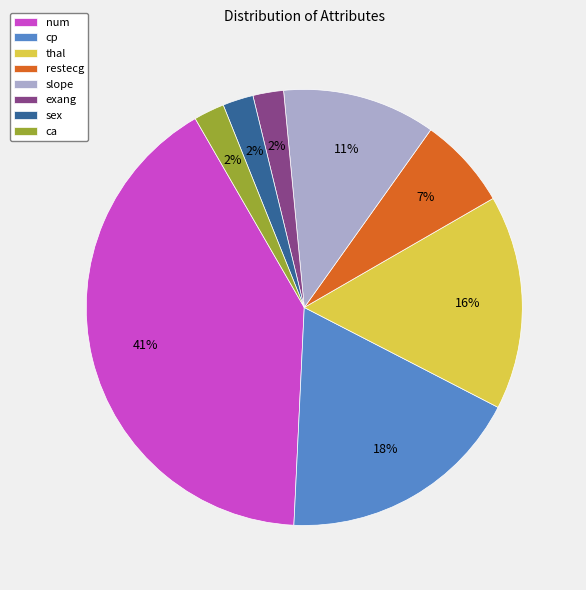

To the nearest percent, what is the difference between the largest and smallest slice percentages?

39%